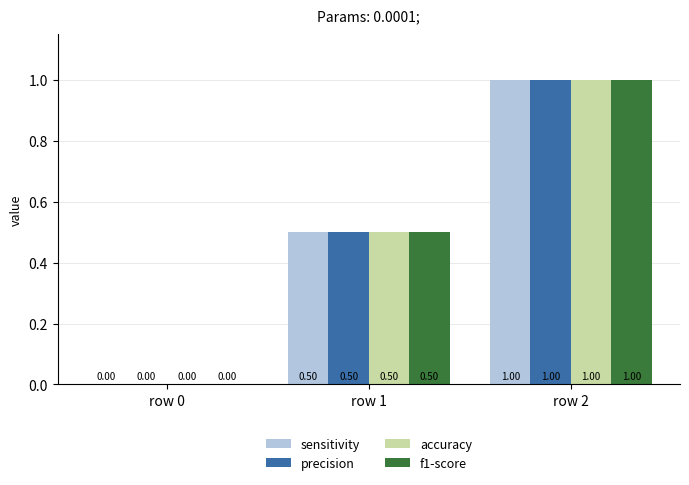

Where is precision nearest to the value 0?

row 0